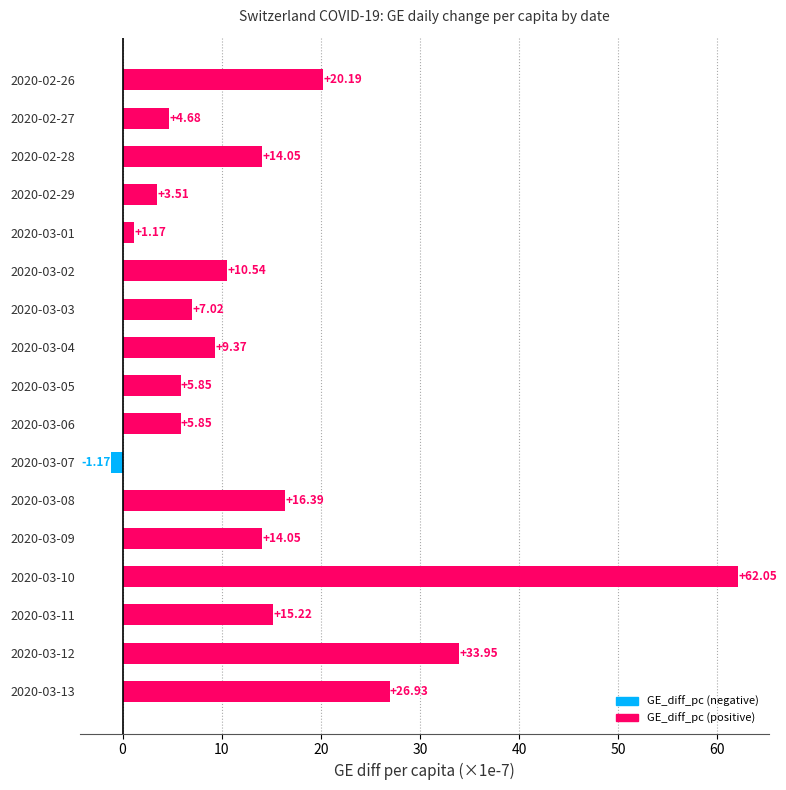

What is the maximum value shown in the chart?

62.1